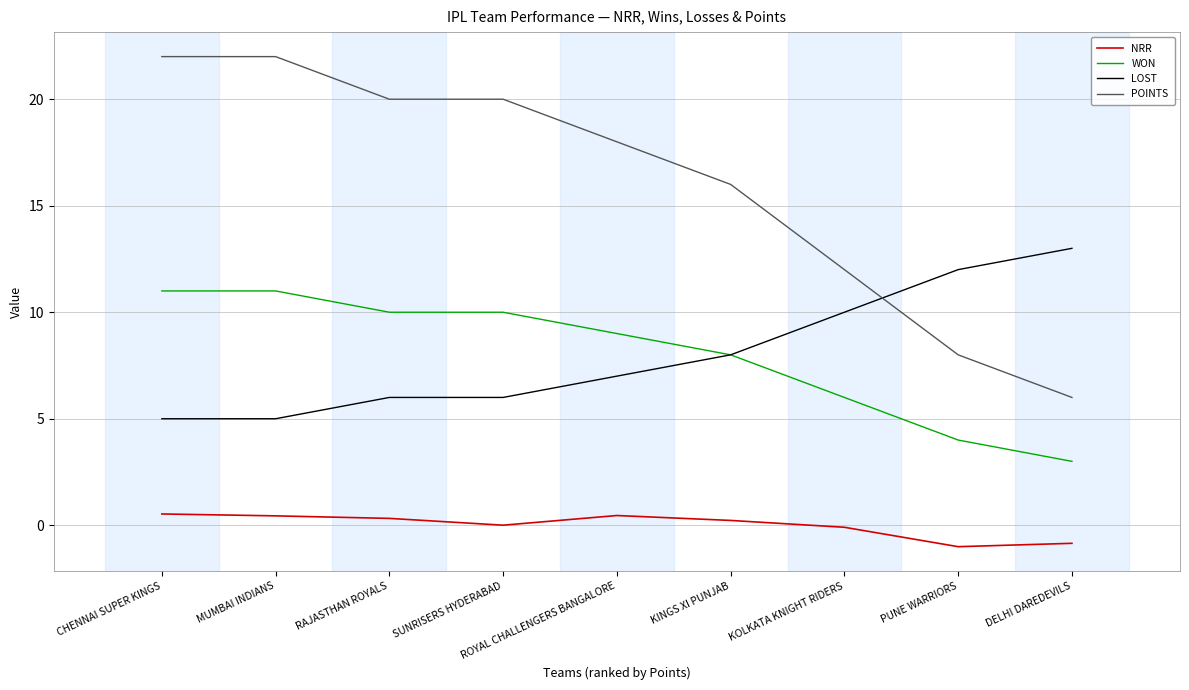

Between CHENNAI SUPER KINGS and PUNE WARRIORS, which series saw the biggest shift?

POINTS